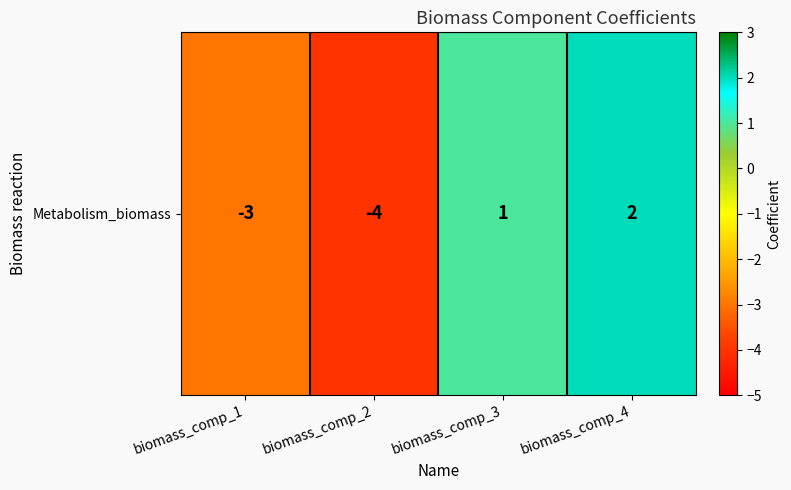

List the labels in order of value, largest first.

biomass_comp_4, biomass_comp_3, biomass_comp_1, biomass_comp_2